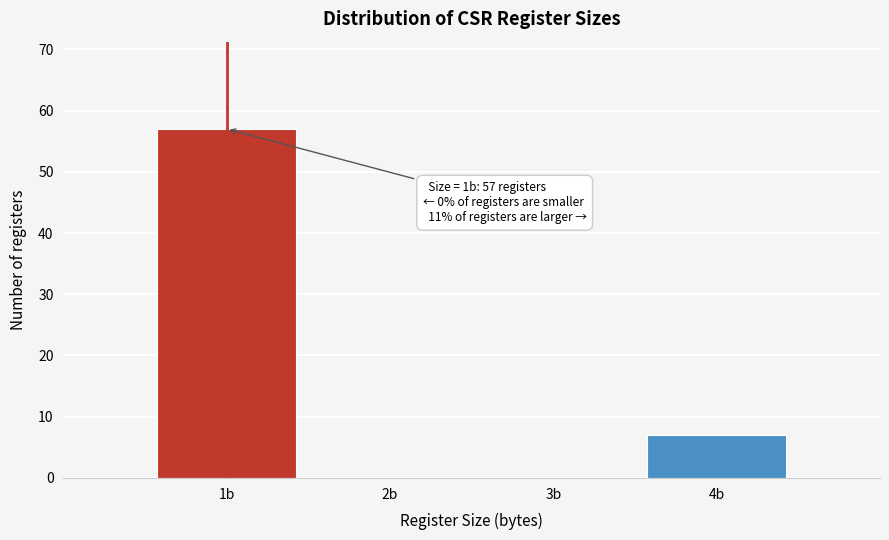

Which range on the x-axis has the tallest bar?

0.5 to 1.5